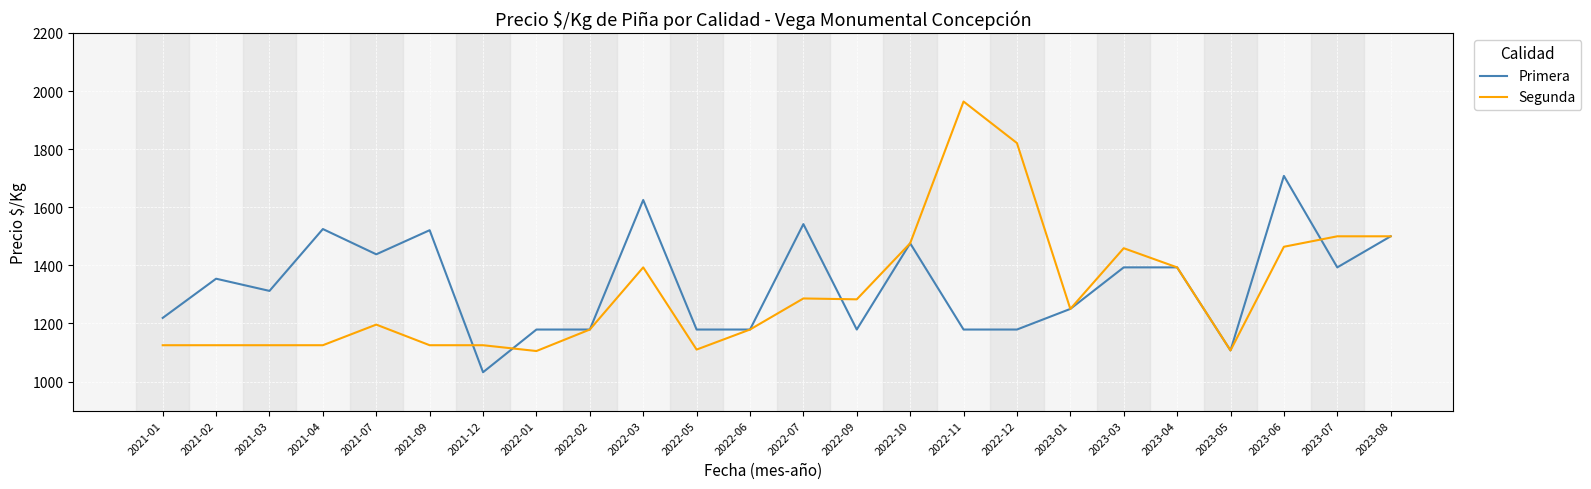

What is the total value across all series at 2023-03?

2852